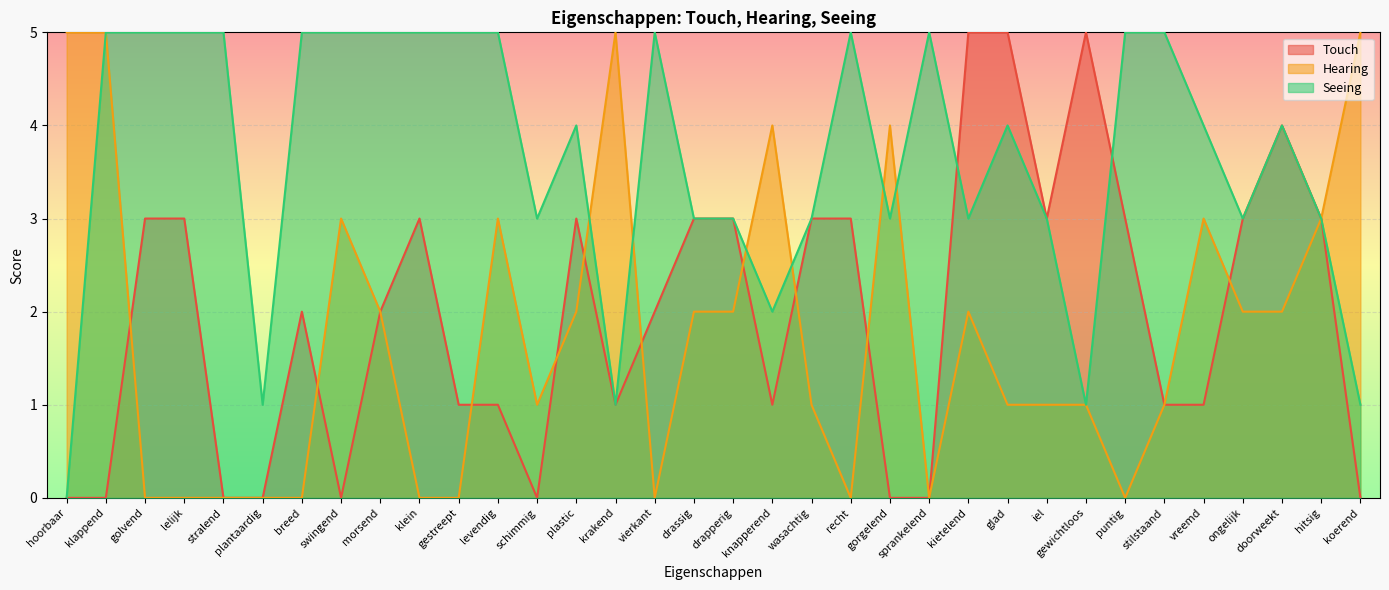

Reading left to right, what are all the values shown in this chart?

Touch: hoorbaar=0	klappend=0	golvend=3	lelijk=3	stralend=0	plantaardig=0	breed=2	swingend=0	morsend=2	klein=3	gestreept=1	levendig=1	schimmig=0	plastic=3	krakend=1	vierkant=2	drassig=3	drapperig=3	knapperend=1	wasachtig=3	recht=3	gorgelend=0	sprankelend=0	kietelend=5	glad=5	iel=3	gewichtloos=5	puntig=3	stilstaand=1	vreemd=1	ongelijk=3	doorweekt=4	hitsig=3	koerend=0
Hearing: hoorbaar=5	klappend=5	golvend=0	lelijk=0	stralend=0	plantaardig=0	breed=0	swingend=3	morsend=2	klein=0	gestreept=0	levendig=3	schimmig=1	plastic=2	krakend=5	vierkant=0	drassig=2	drapperig=2	knapperend=4	wasachtig=1	recht=0	gorgelend=4	sprankelend=0	kietelend=2	glad=1	iel=1	gewichtloos=1	puntig=0	stilstaand=1	vreemd=3	ongelijk=2	doorweekt=2	hitsig=3	koerend=5
Seeing: hoorbaar=0	klappend=5	golvend=5	lelijk=5	stralend=5	plantaardig=1	breed=5	swingend=5	morsend=5	klein=5	gestreept=5	levendig=5	schimmig=3	plastic=4	krakend=1	vierkant=5	drassig=3	drapperig=3	knapperend=2	wasachtig=3	recht=5	gorgelend=3	sprankelend=5	kietelend=3	glad=4	iel=3	gewichtloos=1	puntig=5	stilstaand=5	vreemd=4	ongelijk=3	doorweekt=4	hitsig=3	koerend=1